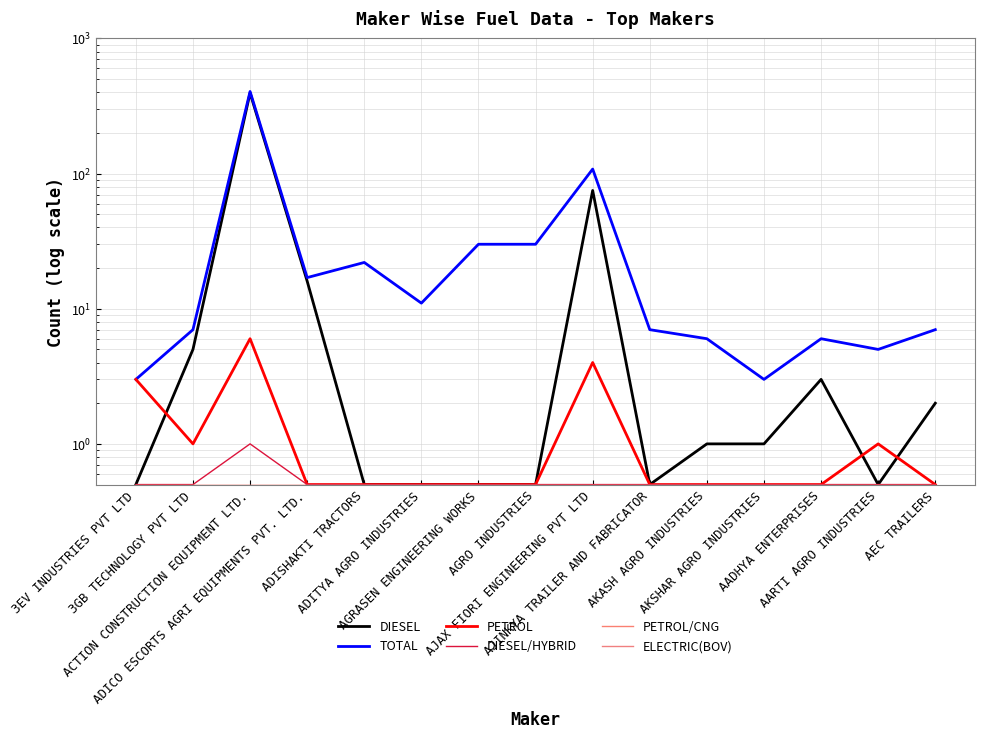

True or false: TOTAL and ELECTRIC(BOV) cross at least once.

False